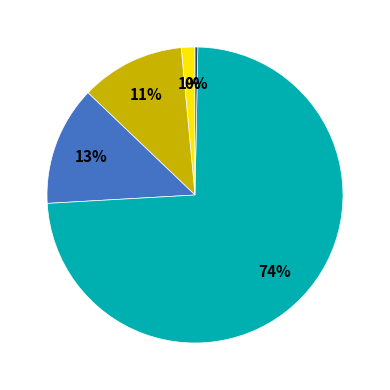

Is there any slice that represents more than half of the pie?

Yes